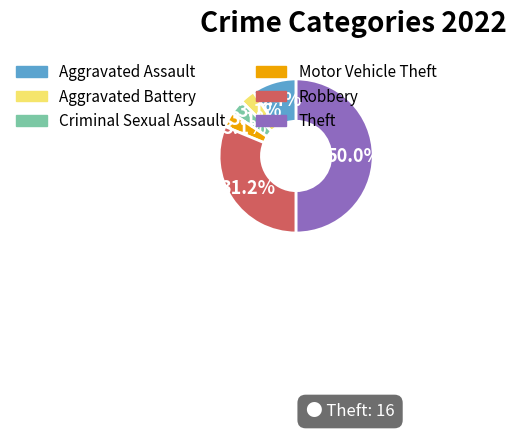

What percentage is the Criminal Sexual Assault slice, to the nearest percent?

3%